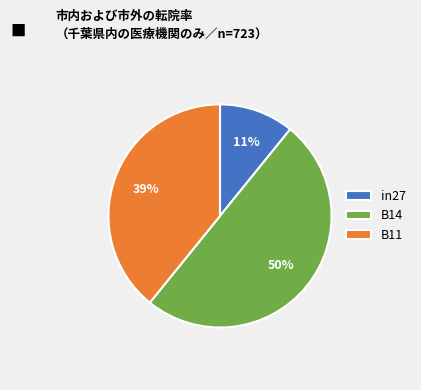

Is the sum of B14 and B11 greater than half?

Yes